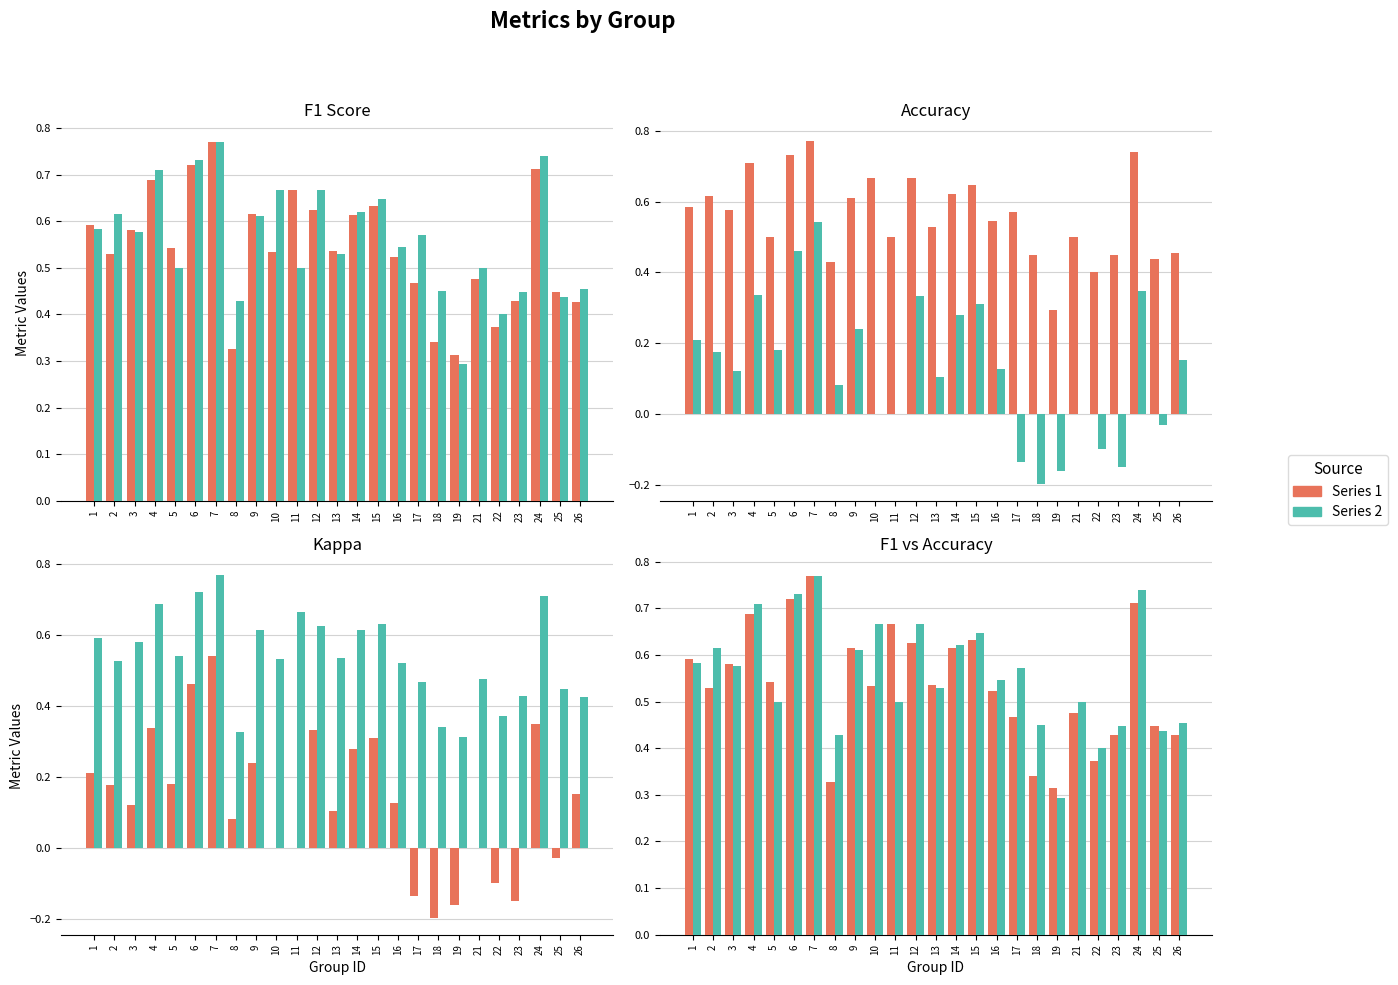

What is the sum of the Series 1 values at 15 and 18?

1.0